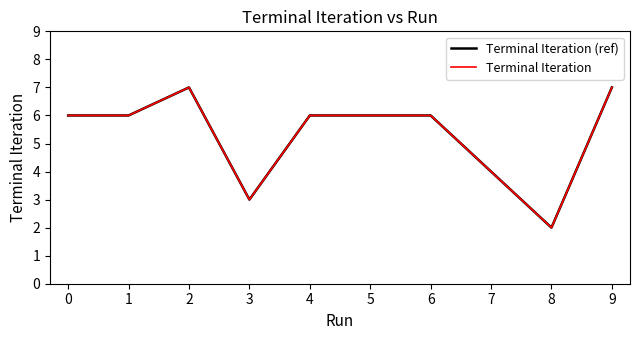

At how many categories does at least one series exceed 3?

8